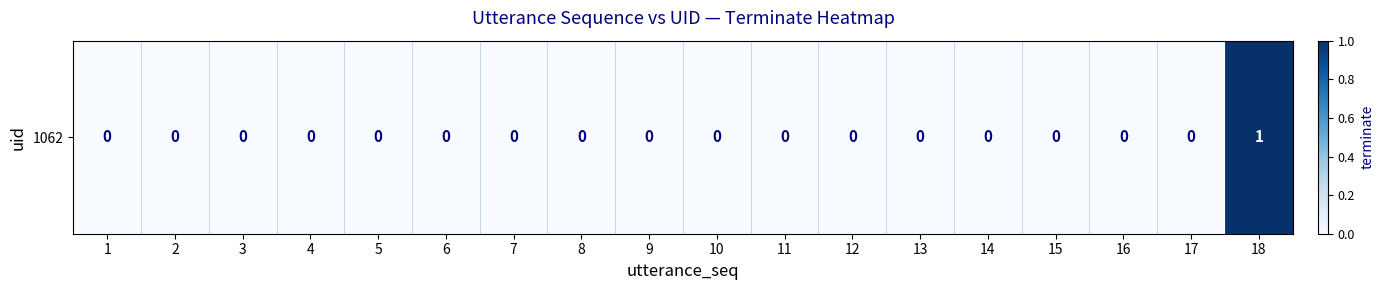

Reading left to right, list all the values displayed in this chart.

0	0	0	0	0	0	0	0	0	0	0	0	0	0	0	0	0	1